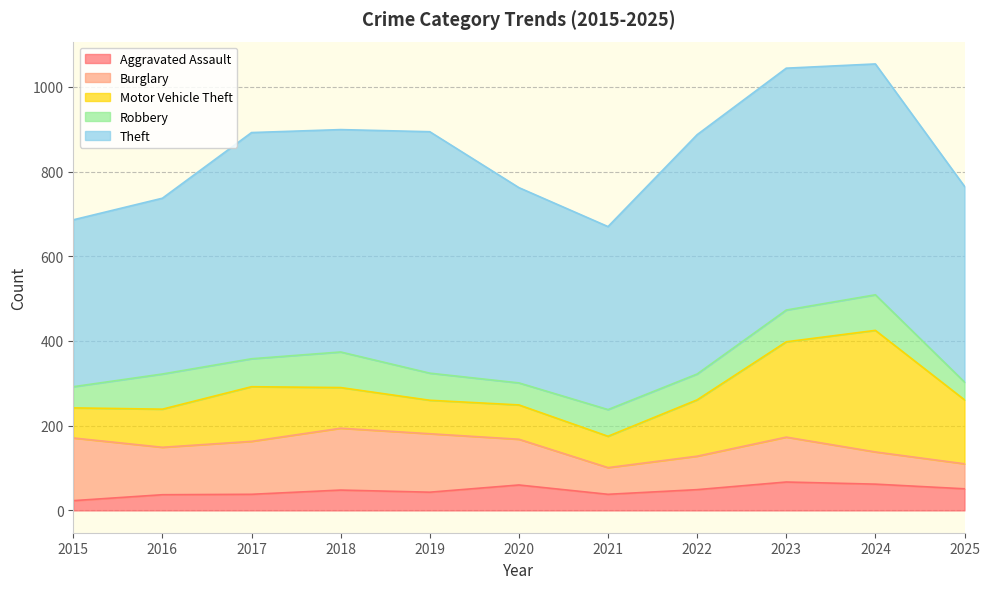

Read the Theft value at 2015, to the nearest 10.

390